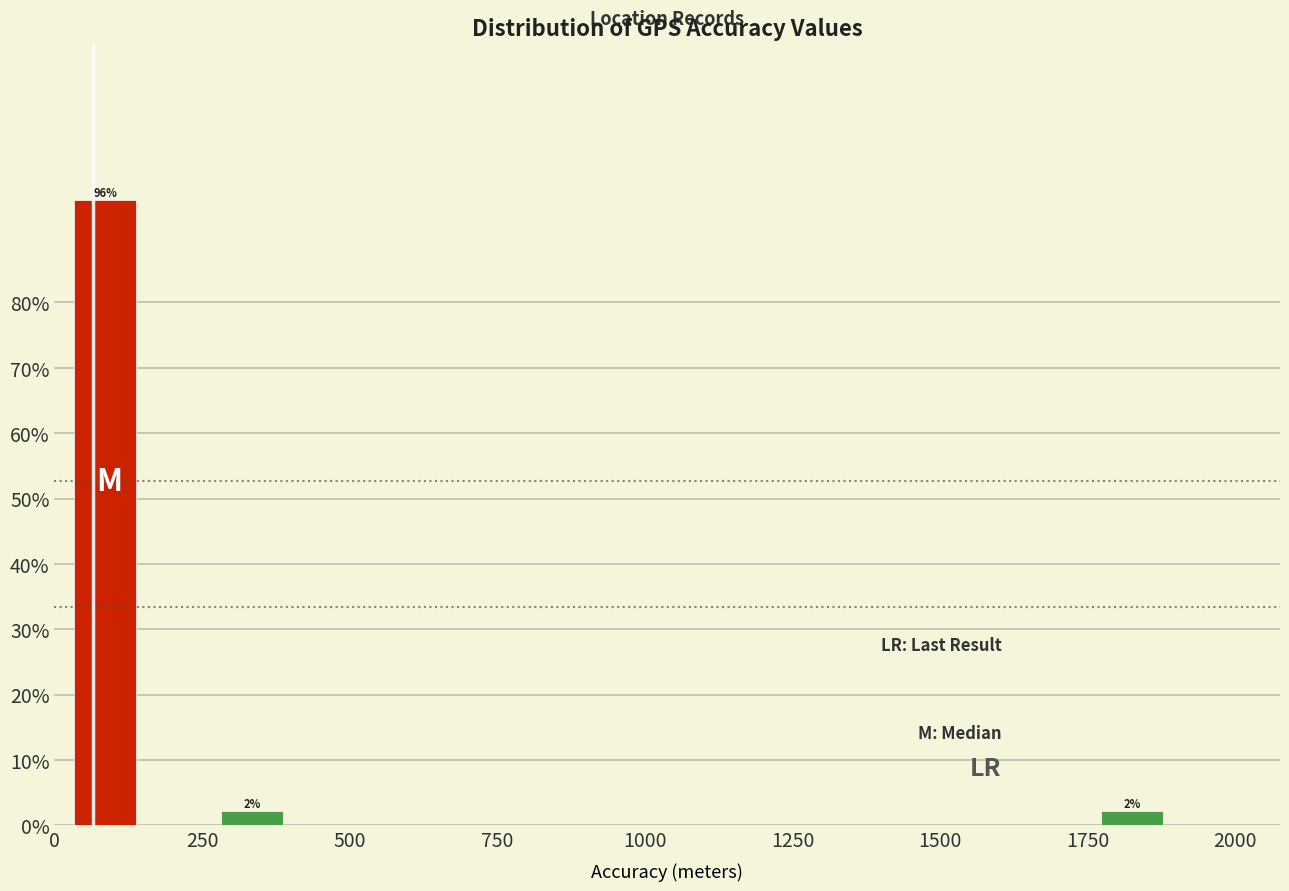

Read against the x-axis, roughly where is the centre of the tallest bar?

100